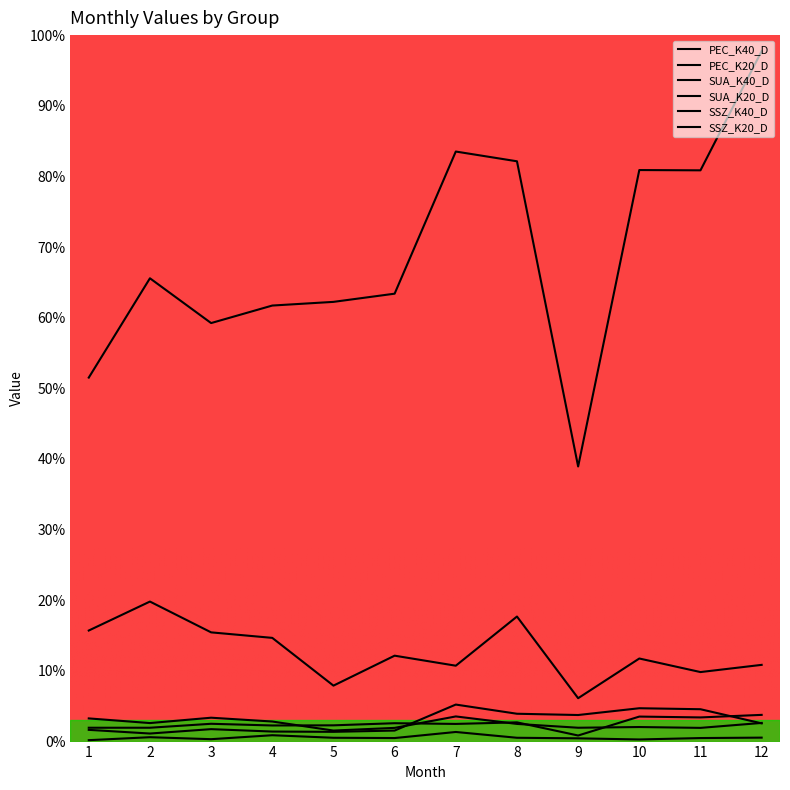

What is the difference between the SSZ_K20_D values at 8 and 2?

0.8